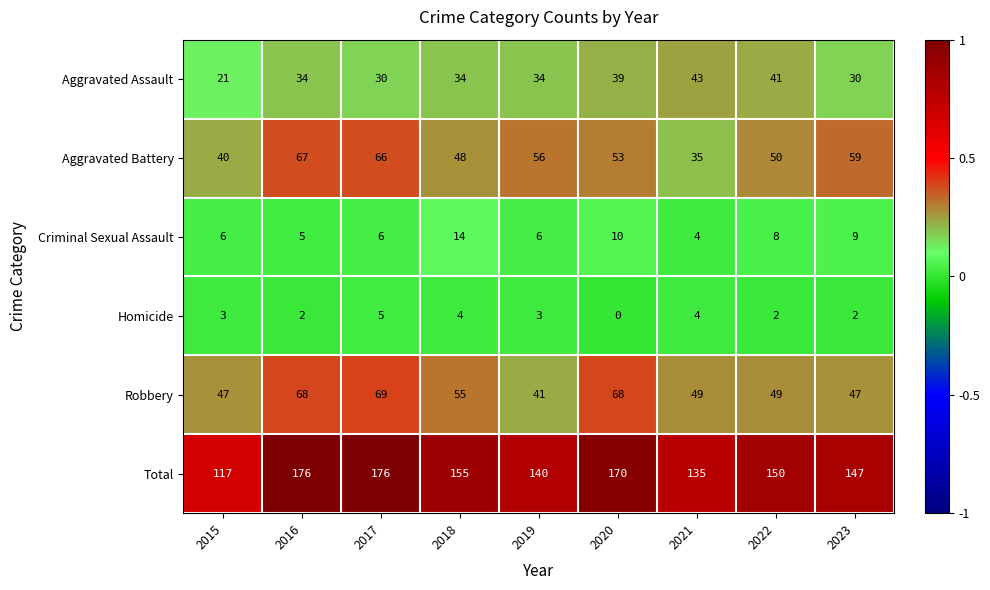

Which series has the largest total across all categories?

Total